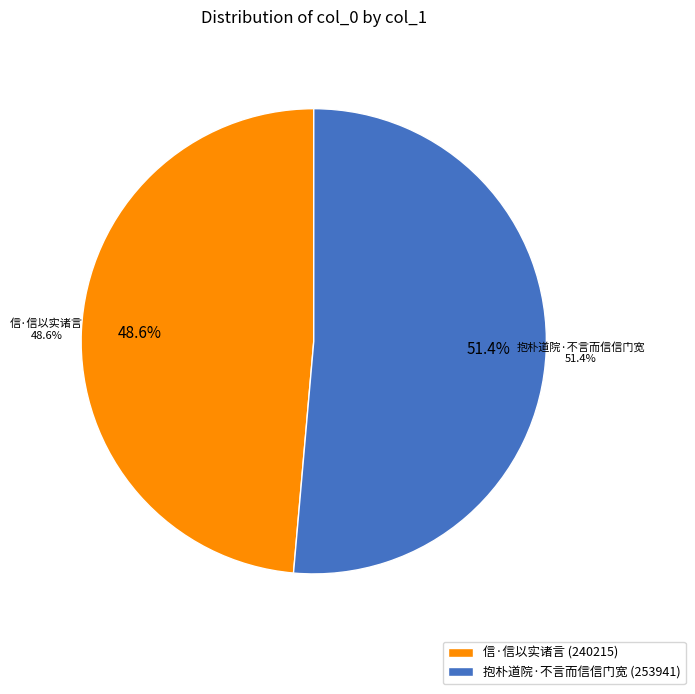

To the nearest percent, what is the difference between the 信·信以实诸言 and 抱朴道院·不言而信信门宽 slice percentages?

3%